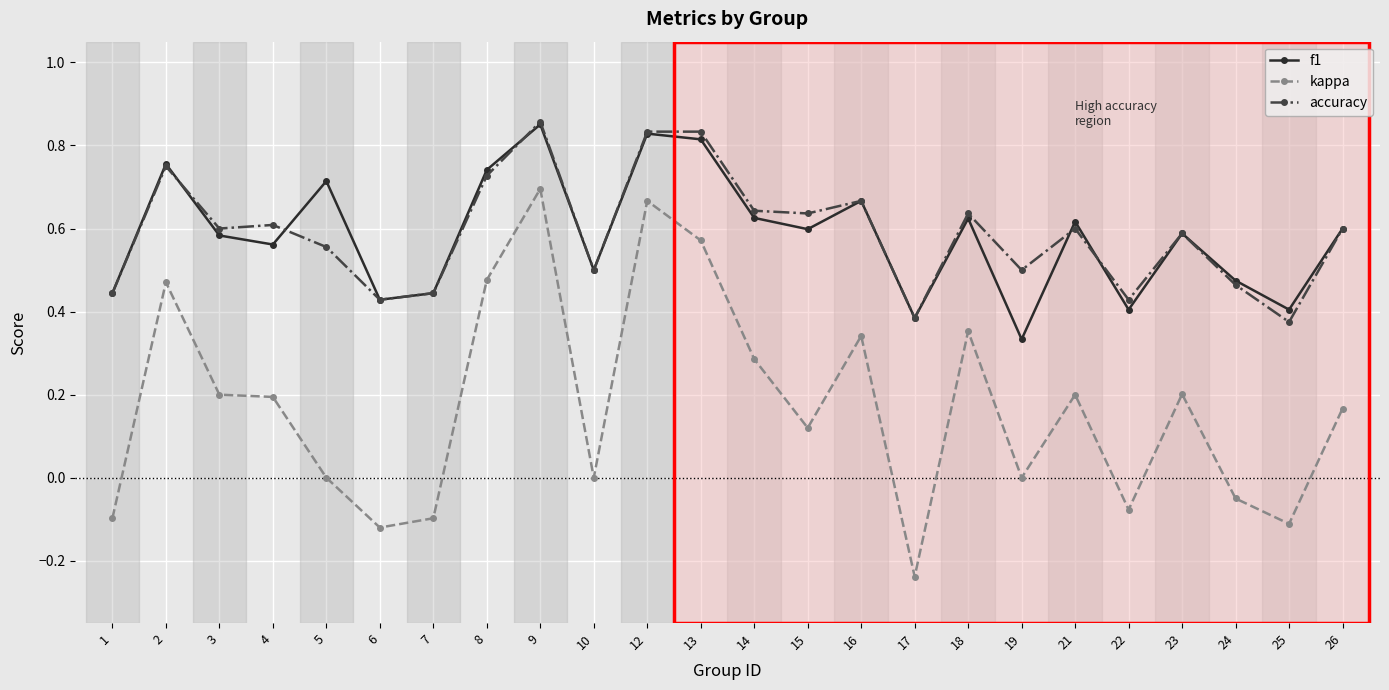

Where is f1 nearest to the value 0?

19